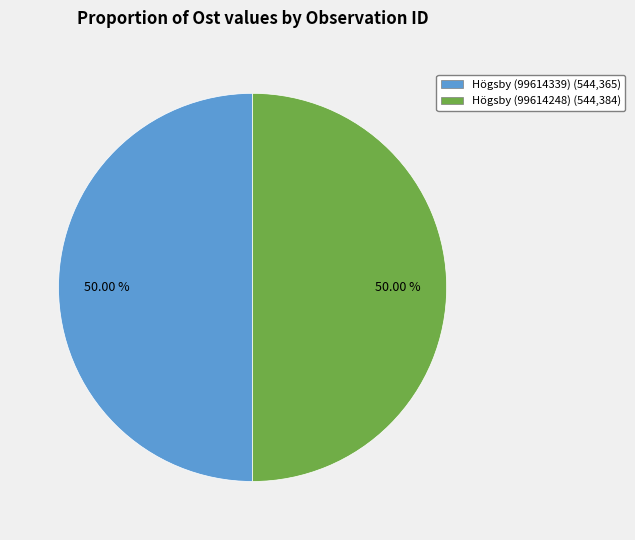

To the nearest percent, what portion does Högsby (99614248) represent?

50%